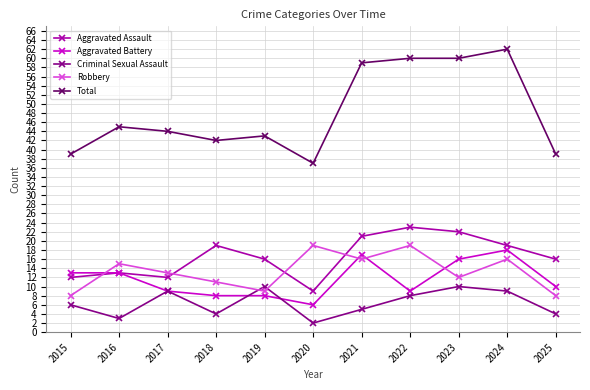

Is the value of Aggravated Battery at 2019 greater than the value of Total at 2021?

No